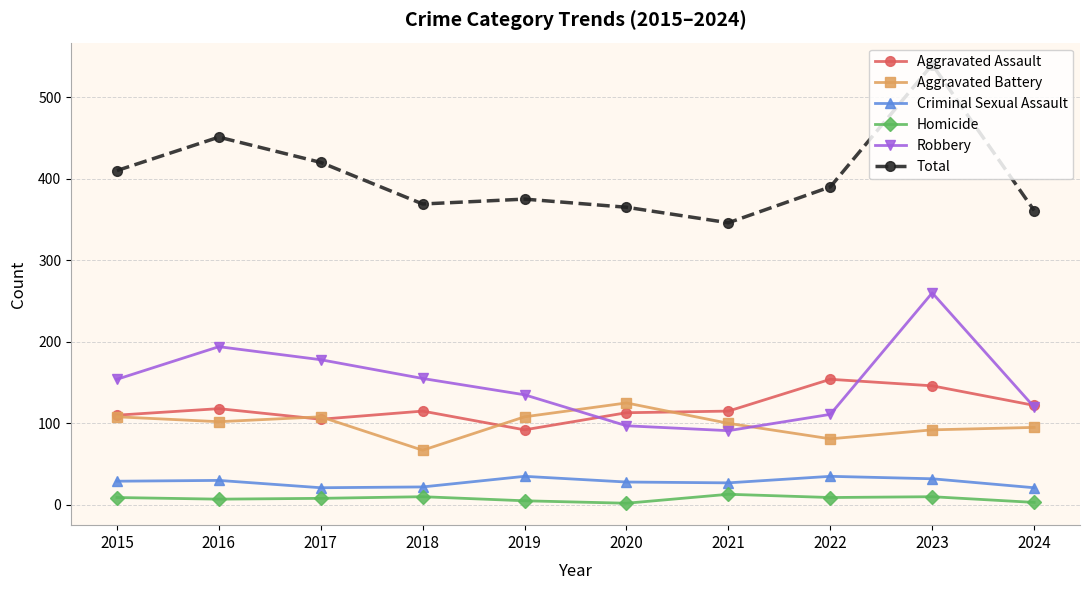

What is the approximate value of Criminal Sexual Assault at 2021, to the nearest 10?

30